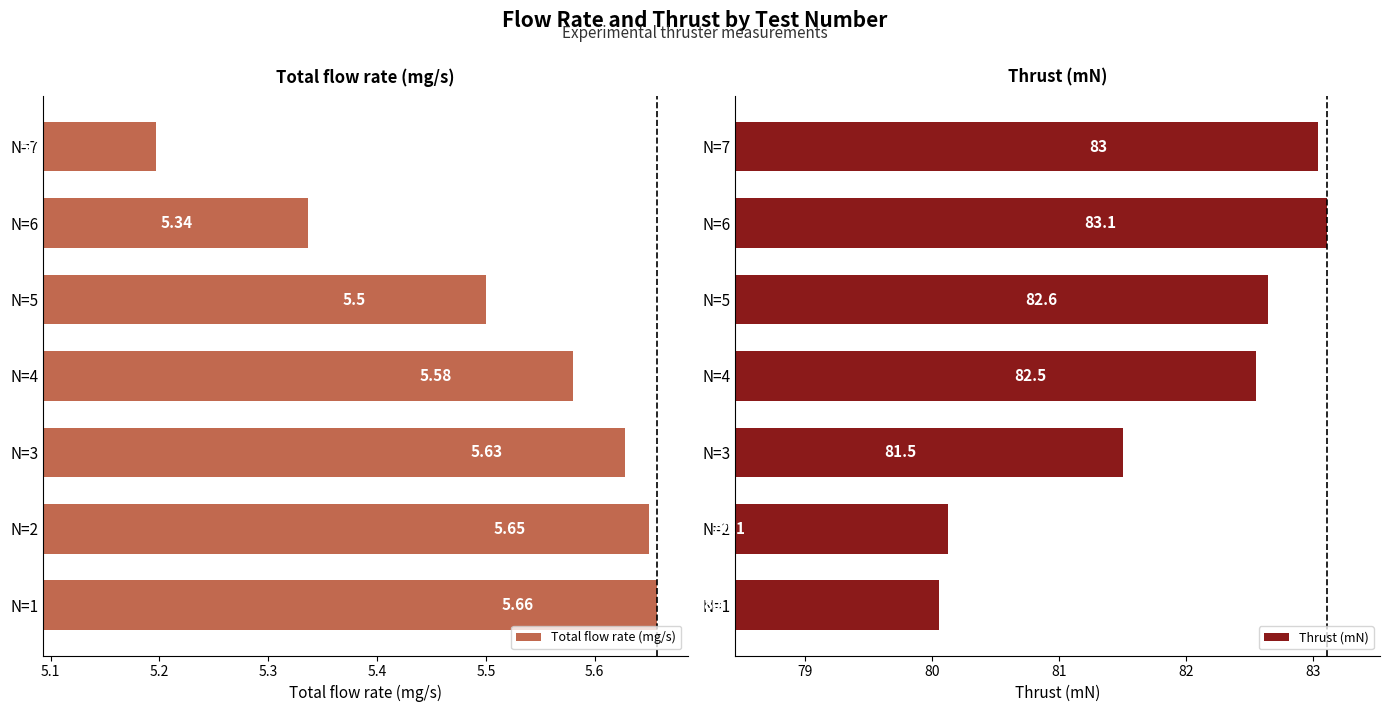

What is the value of the Thrust (mN) bar at the 1st from the left?

80.1